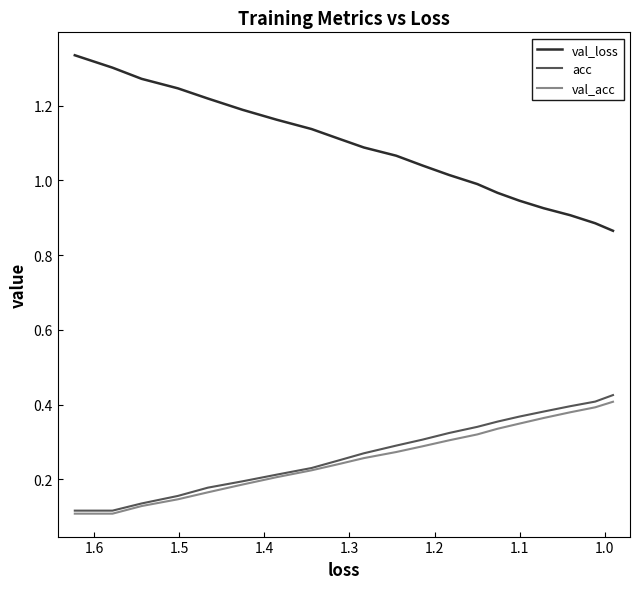

What is the average value of the val_loss series?

1.1